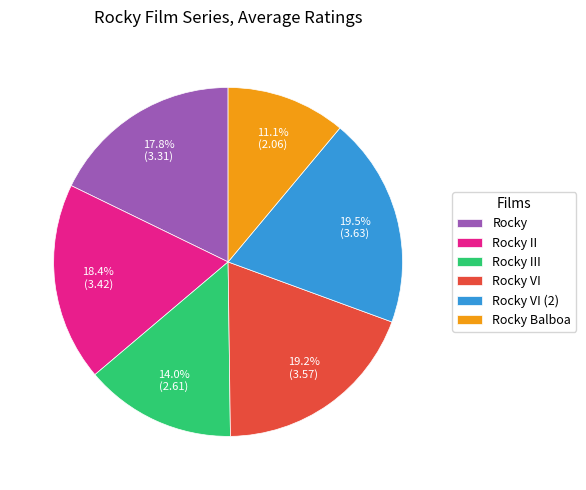

Does any single category account for the majority?

No